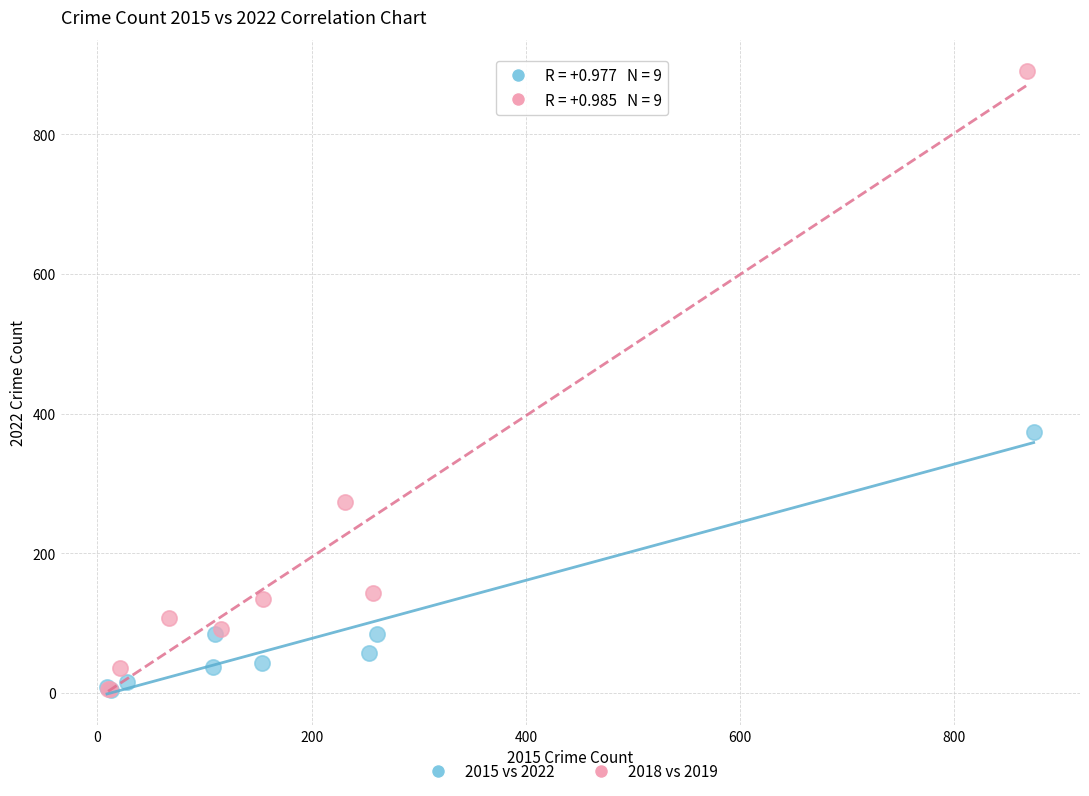

Which series has the largest Y range (max minus min)?

2018 vs 2019